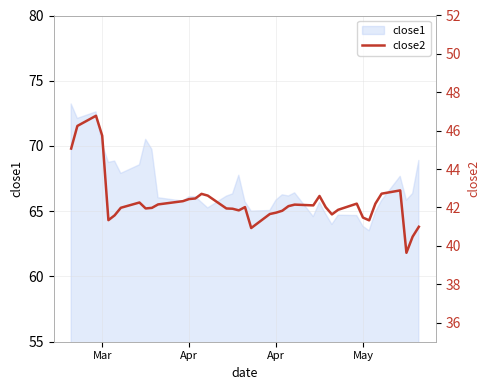

What is the maximum value shown in the chart?

46.8